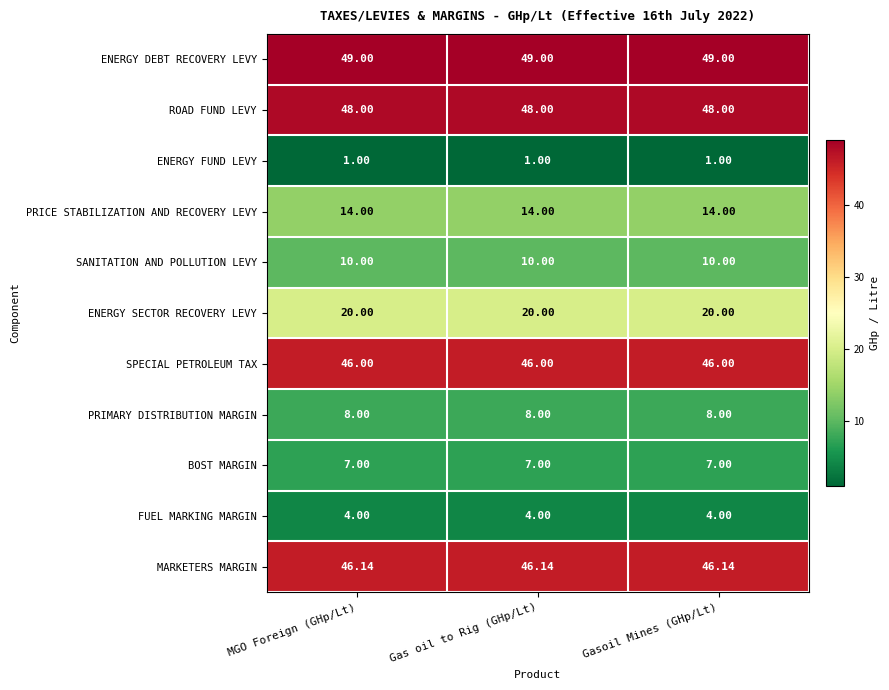

Is the value of SPECIAL PETROLEUM TAX at Gas oil to Rig (GHp/Lt) greater than the value of PRICE STABILIZATION AND RECOVERY LEVY at Gasoil Mines (GHp/Lt)?

Yes